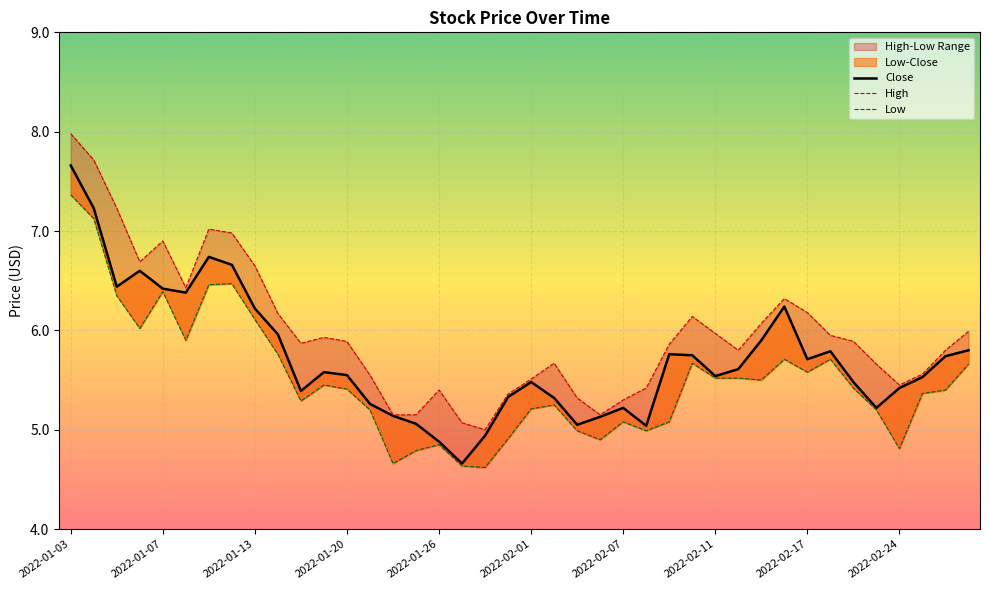

What is the label of the 2nd point from the right?

2022-02-28